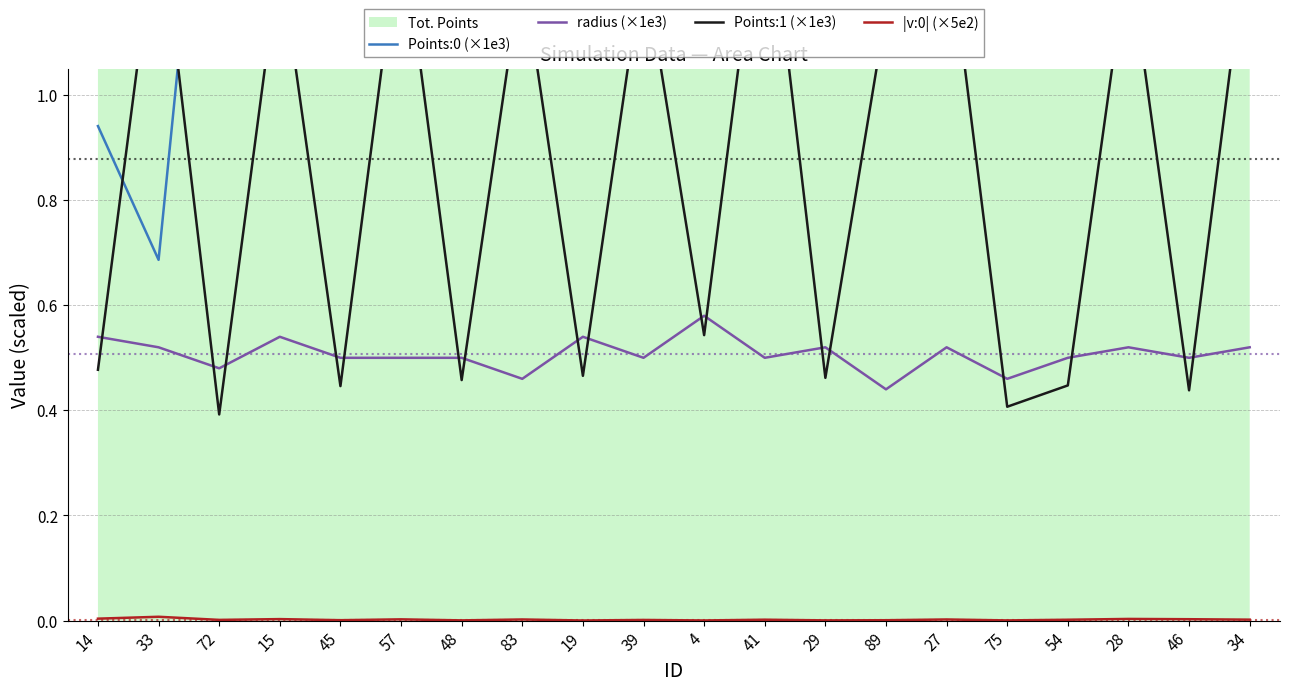

At which category is the sum across all series the highest?

34